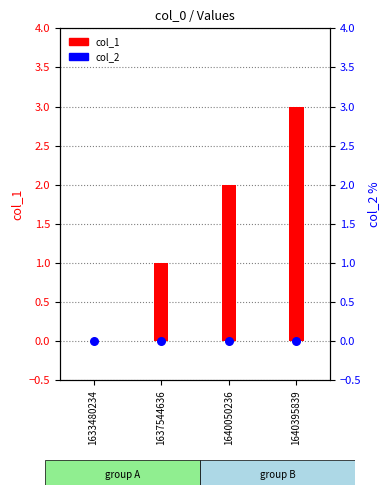

What is the total value across all series at 1637544636?

1